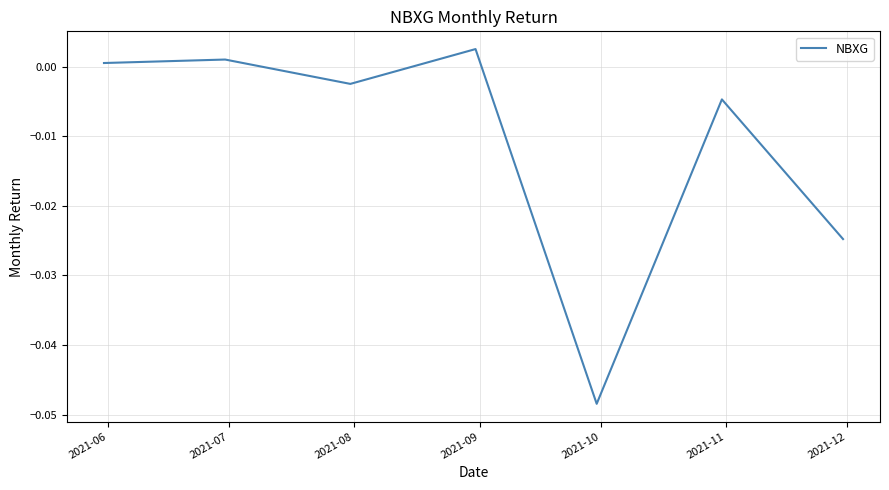

Which category has the highest value across all series?

2021-09